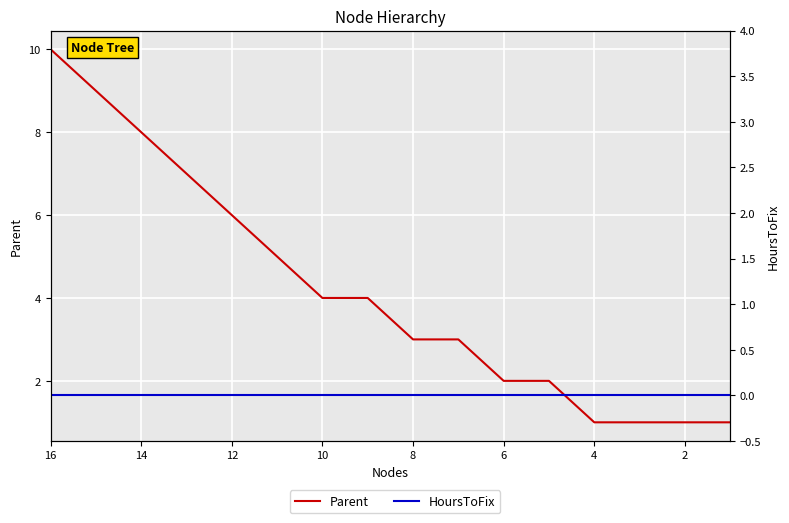

What are all the series names shown in the legend?

Parent, HoursToFix